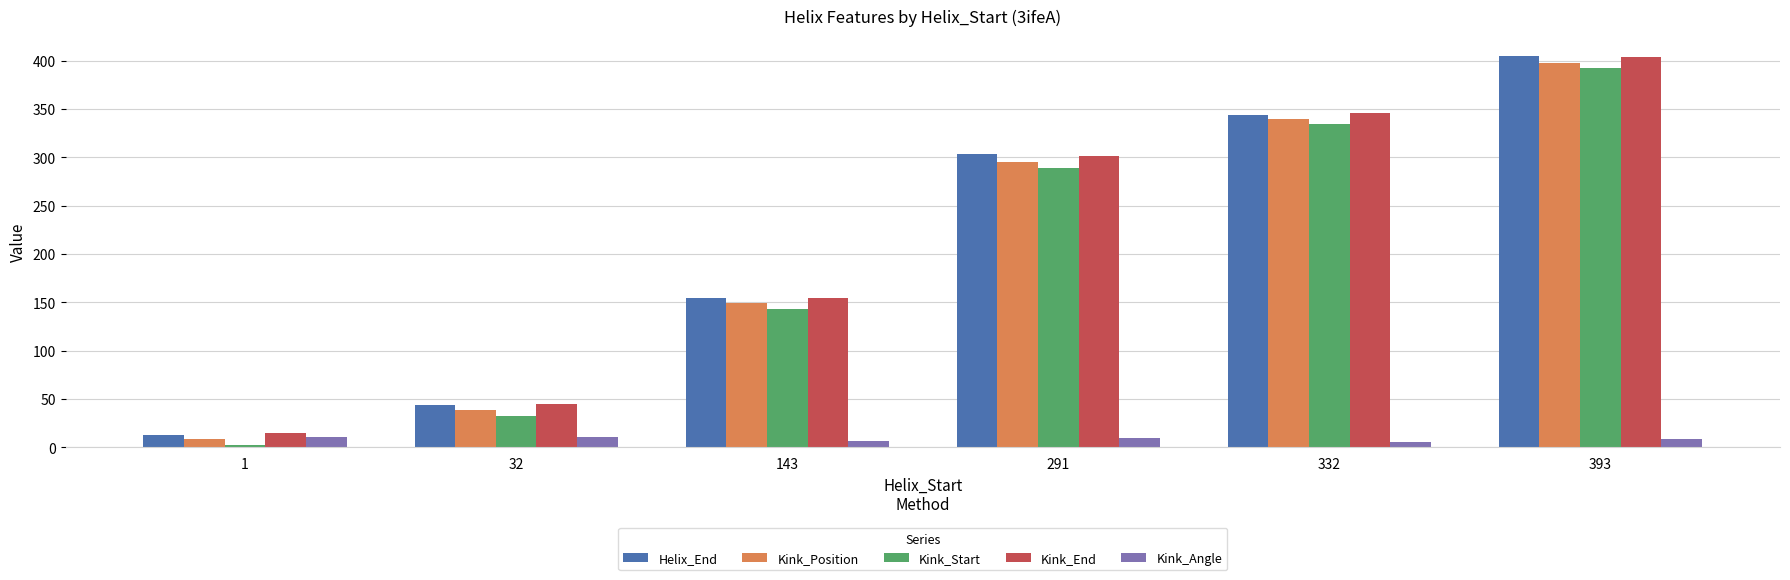

What is the sum of all Kink_Start values?

1194.0